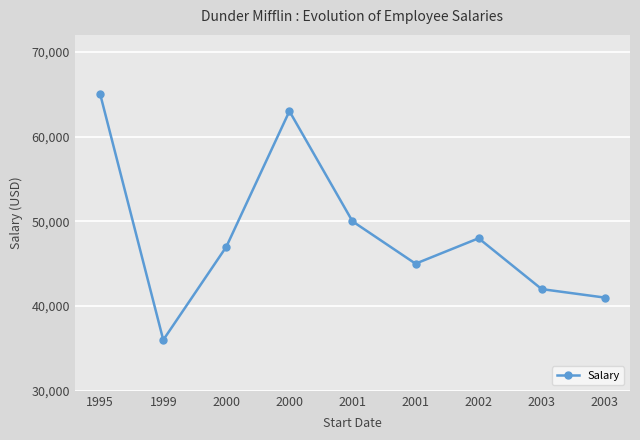

What is the ratio of the value at 2000 to the value at 2001?

1.3